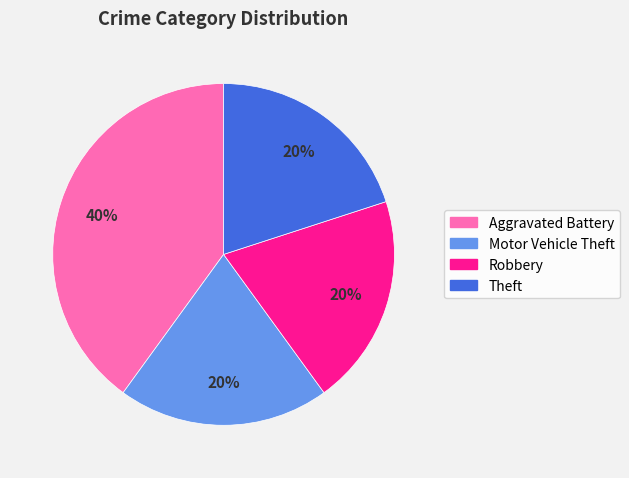

Count the number of slices in the pie.

4